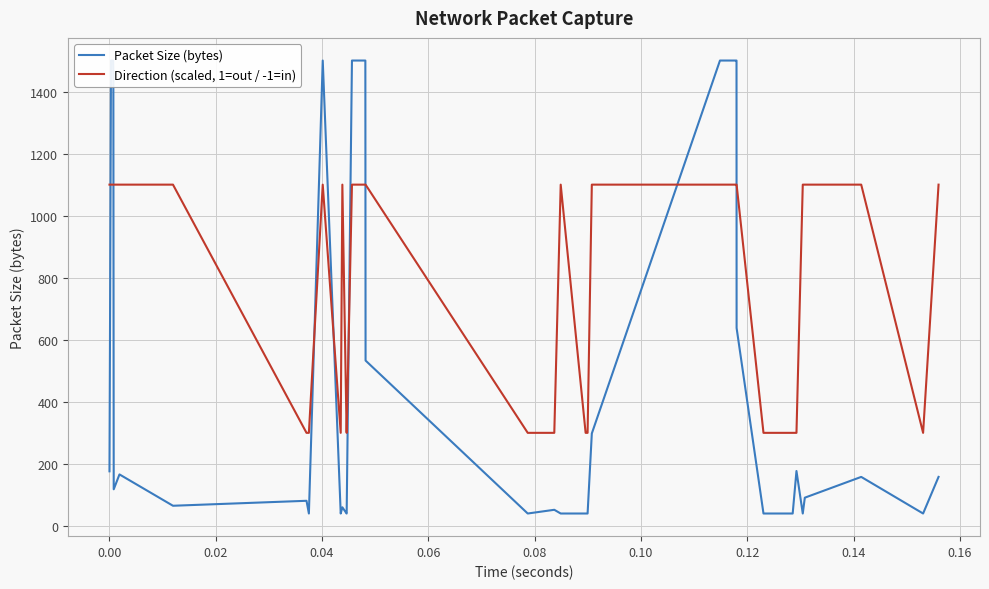

What is the lowest value of the Direction (scaled, 1=out / -1=in) series?

300